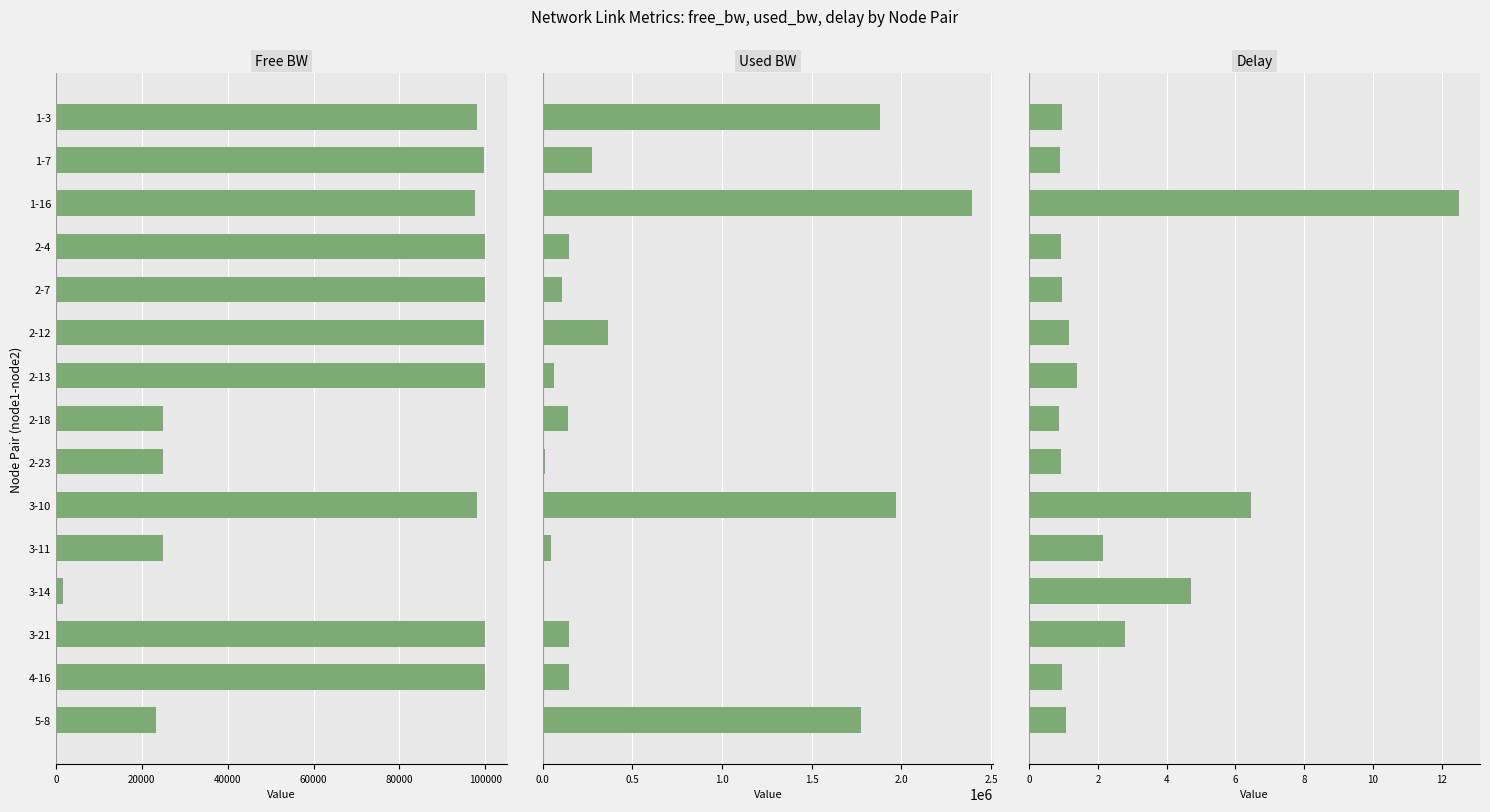

Between 2-12 and 3-14, which is larger?

2-12